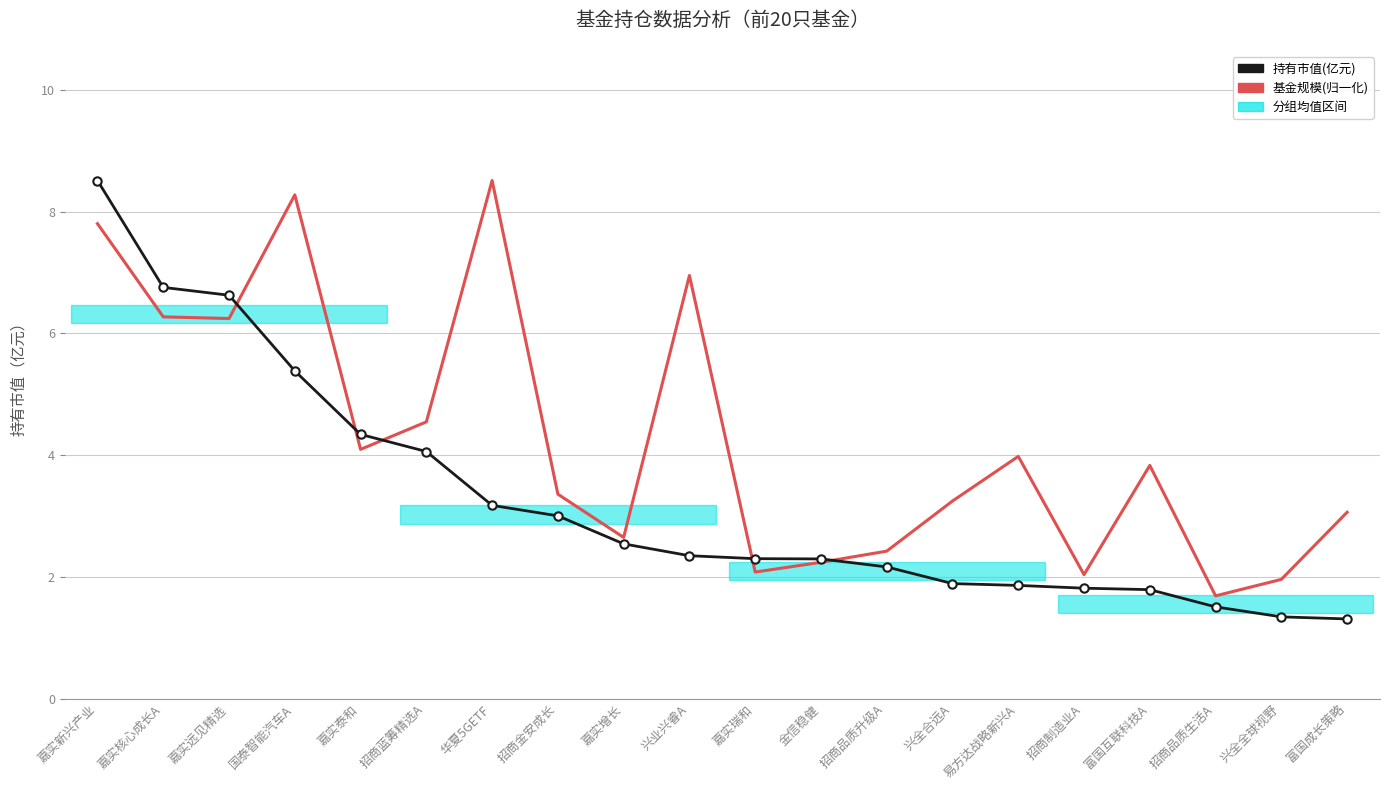

Is the value of 持有市值(亿元) at 兴业兴睿A greater than the value of 基金规模(归一化) at 华夏5GETF?

No